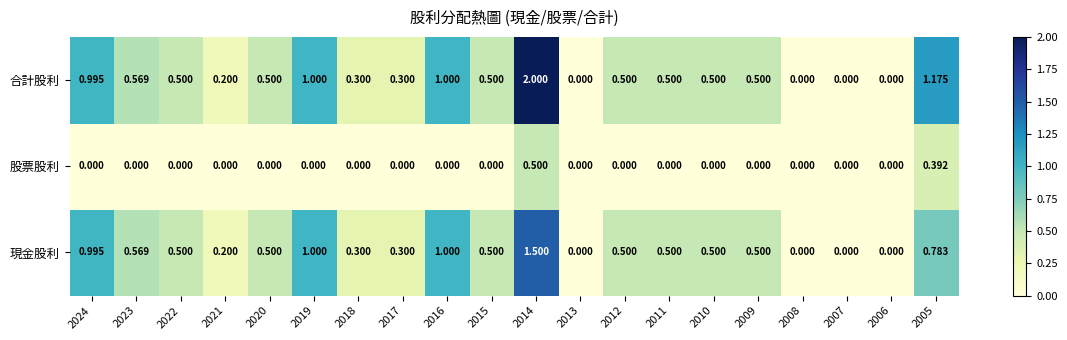

Which series has the widest spread of values?

合計股利